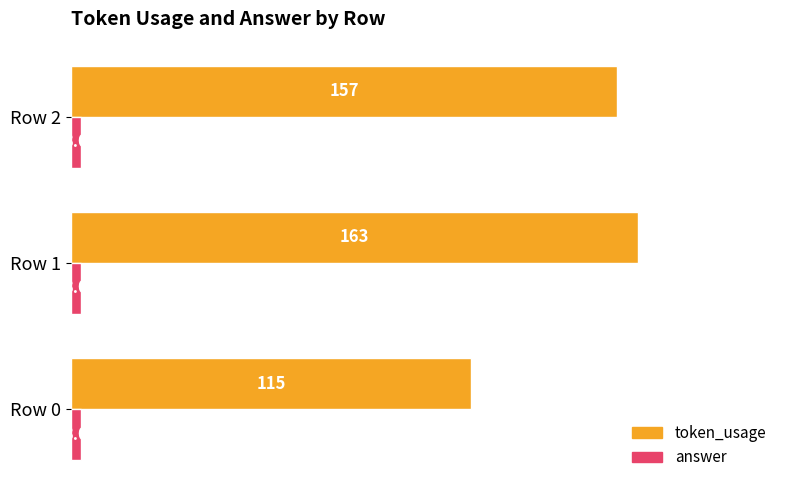

The value of token_usage at Row 2 is 32. True or false?

False